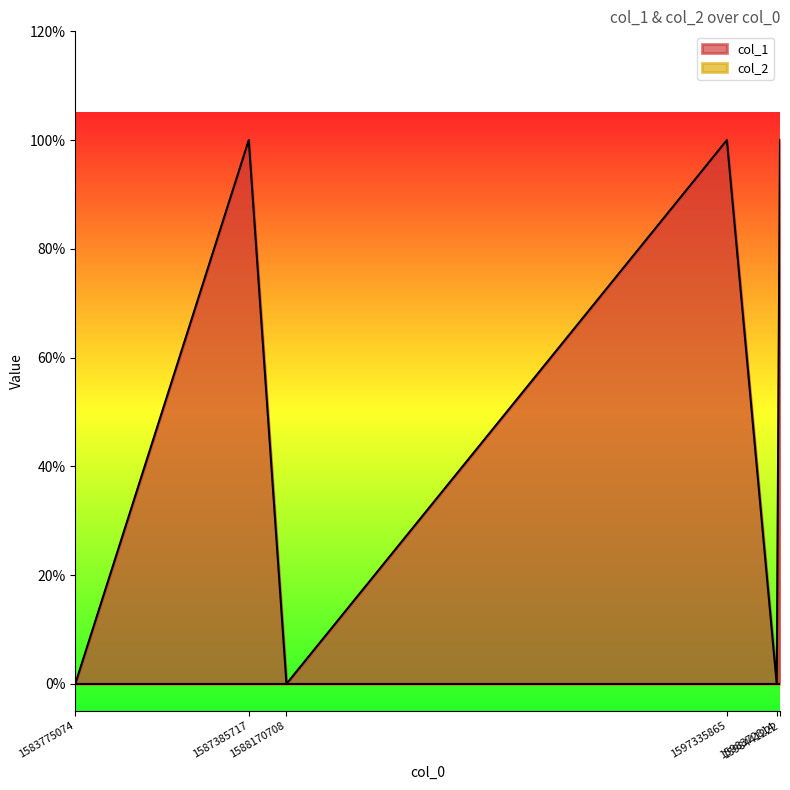

Which has a higher value, 1598441222 or 1583775074?

1598441222